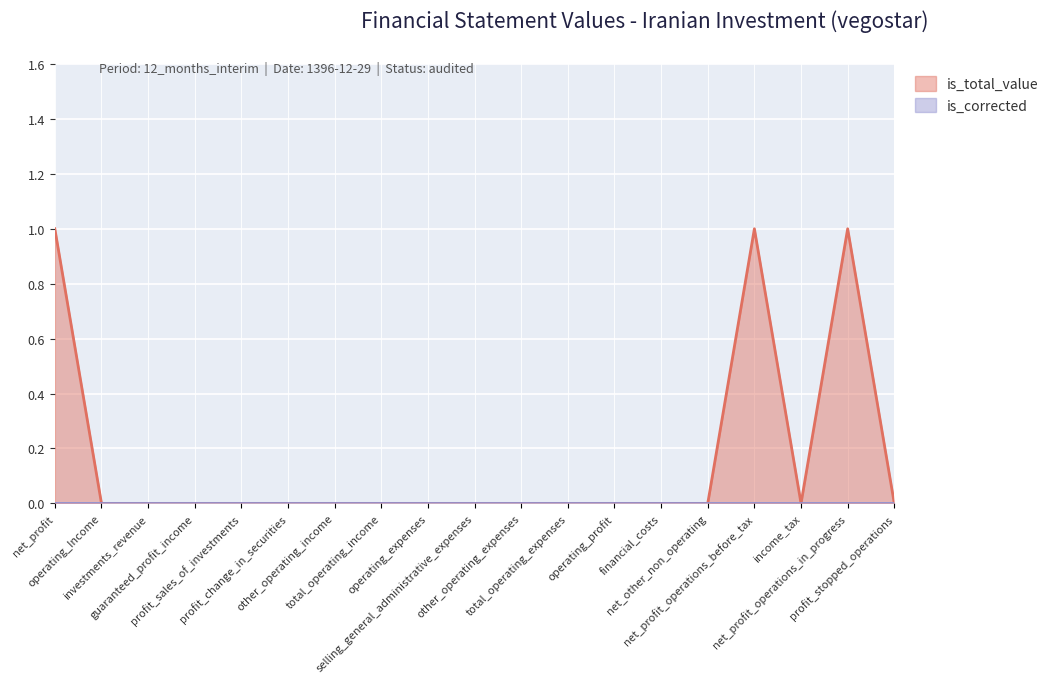

What is the sum of the values at net_profit_operations_before_tax and operating_expenses?

1